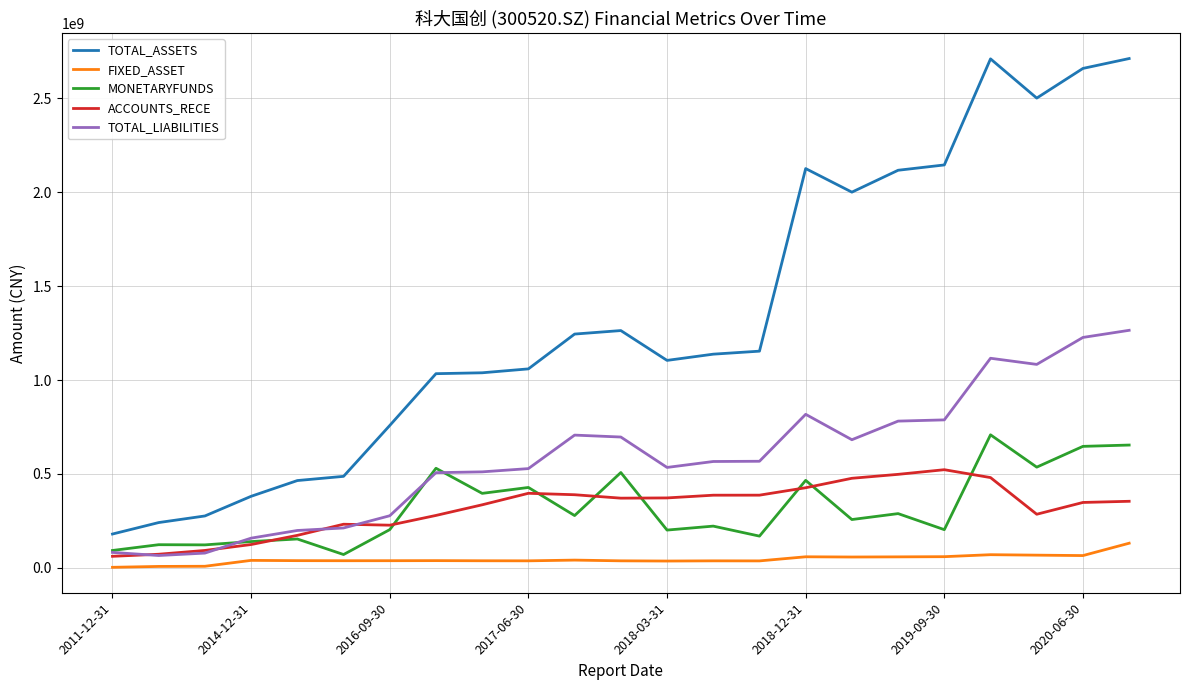

True or false: FIXED_ASSET and ACCOUNTS_RECE cross at least once.

False